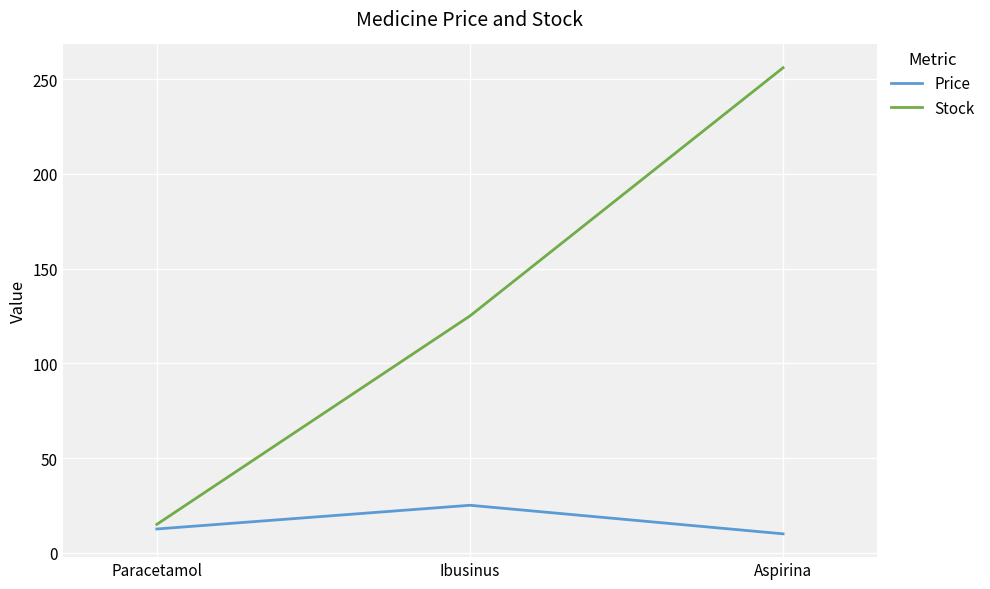

Is the value of Stock at Paracetamol greater than the value of Price at Aspirina?

Yes